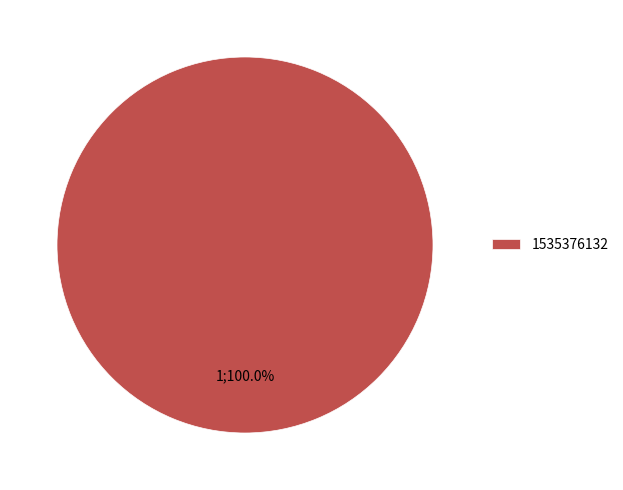

How many slices are in this pie chart?

1